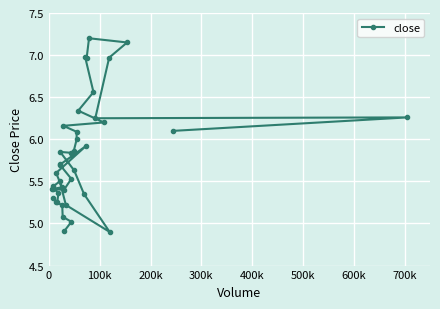

What is the smallest value displayed?

4.9